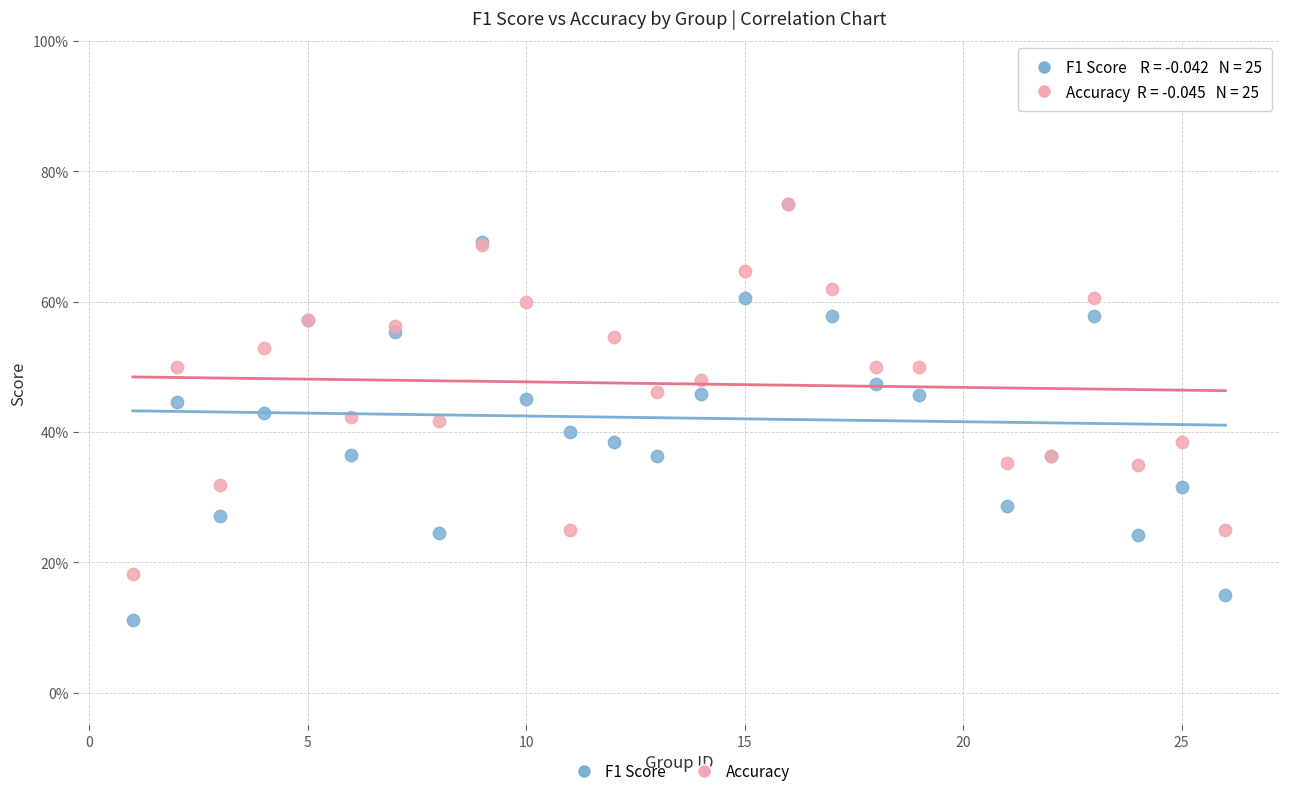

Which series has the largest Y range (max minus min)?

F1 Score